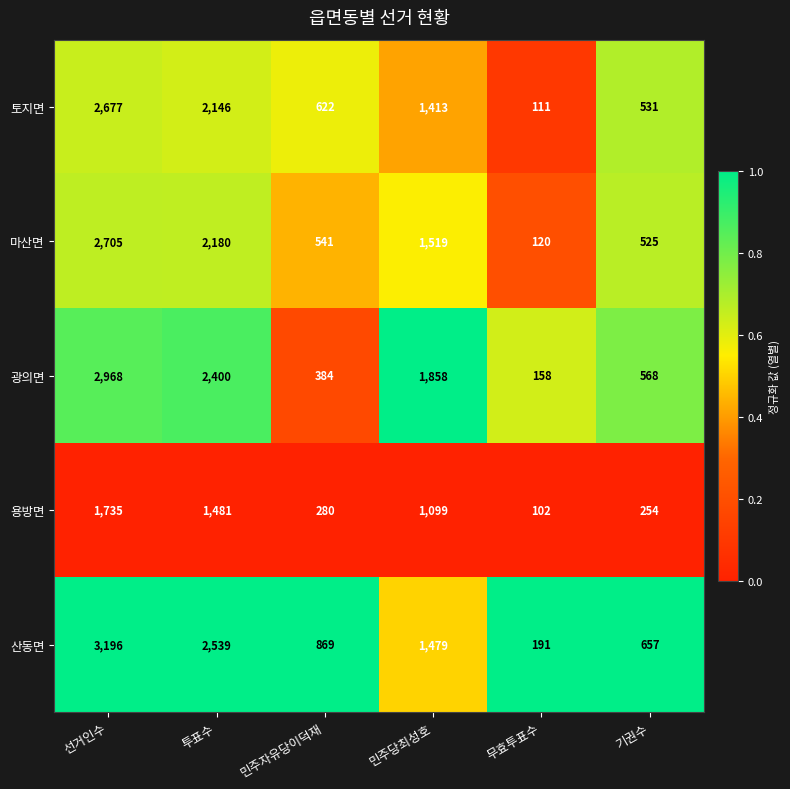

At which label does 토지면 first exceed 1413?

선거인수